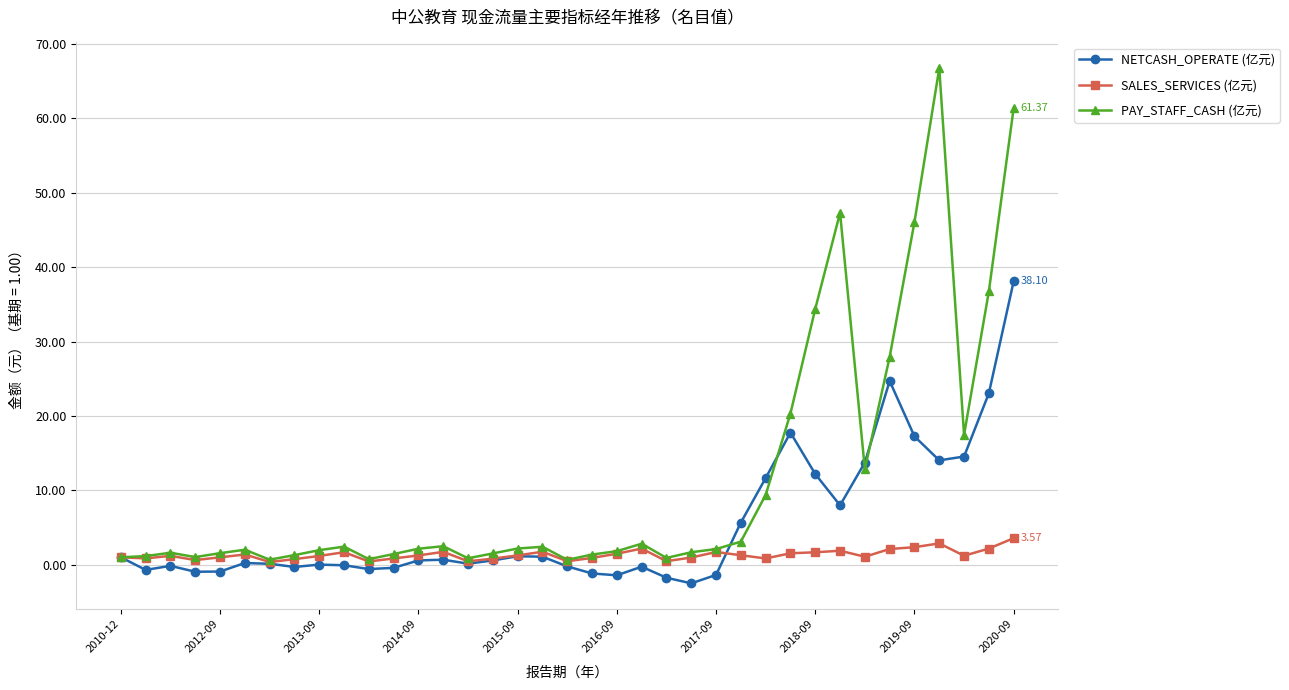

After their last crossing, which series has the higher values: SALES_SERVICES (亿元) or NETCASH_OPERATE (亿元)?

NETCASH_OPERATE (亿元)